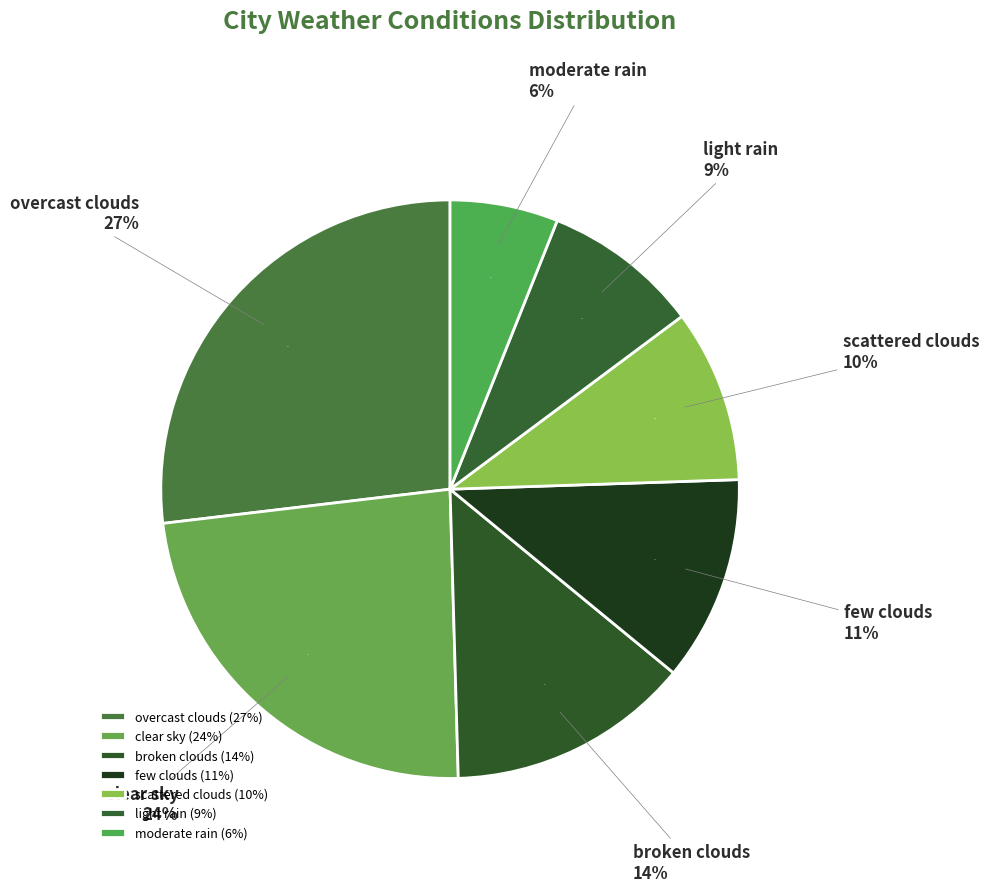

Which slice is the smallest?

moderate rain